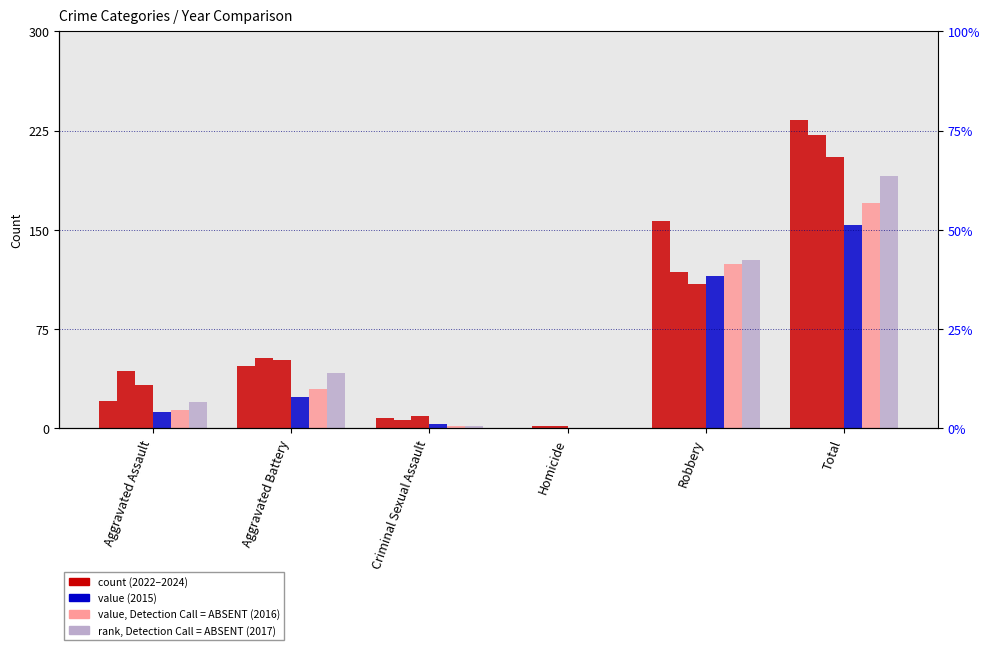

Reading left to right, what are all the values shown in this chart?

2022: Aggravated Assault=21	Aggravated Battery=47	Criminal Sexual Assault=8	Homicide=0	Robbery=157	Total=233
2023: Aggravated Assault=43	Aggravated Battery=53	Criminal Sexual Assault=6	Homicide=2	Robbery=118	Total=222
2024: Aggravated Assault=33	Aggravated Battery=52	Criminal Sexual Assault=9	Homicide=2	Robbery=109	Total=205
2015: Aggravated Assault=12	Aggravated Battery=24	Criminal Sexual Assault=3	Homicide=0	Robbery=115	Total=154
2016: Aggravated Assault=14	Aggravated Battery=30	Criminal Sexual Assault=2	Homicide=0	Robbery=124	Total=170
2017: Aggravated Assault=20	Aggravated Battery=42	Criminal Sexual Assault=2	Homicide=0	Robbery=127	Total=191